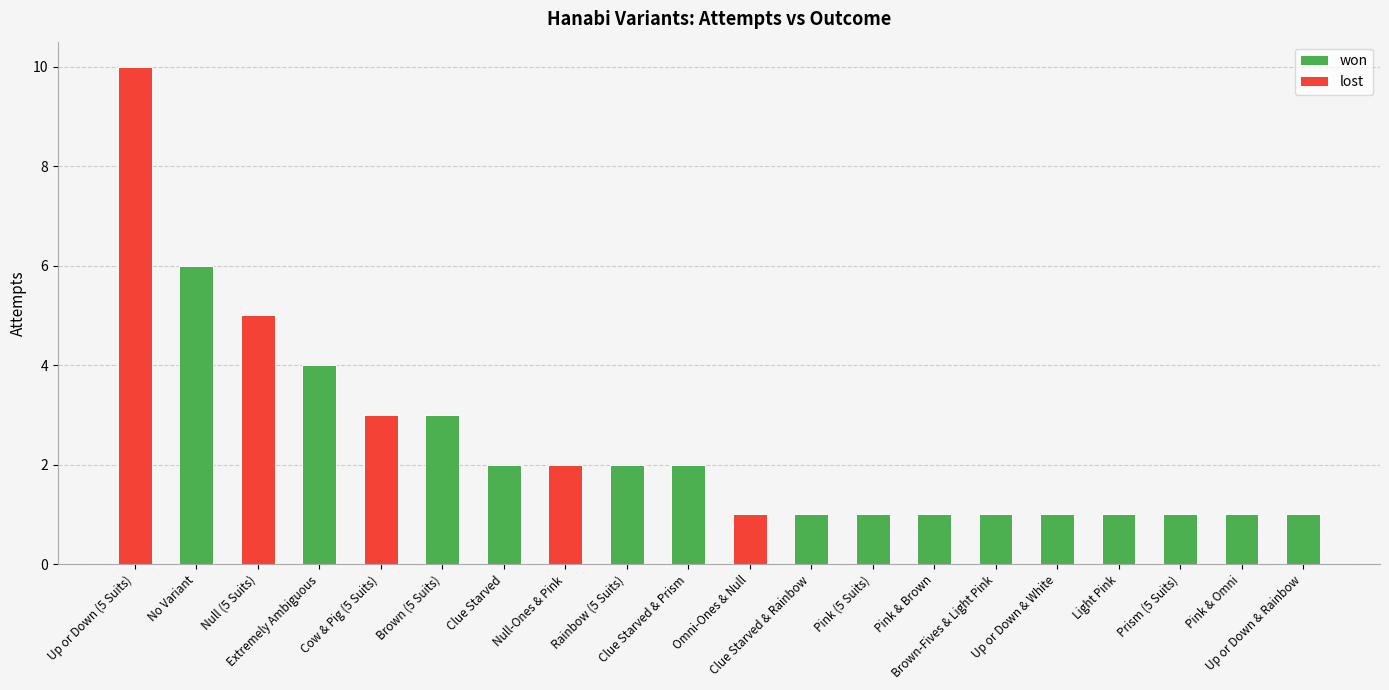

What is the sum of all won values?

28